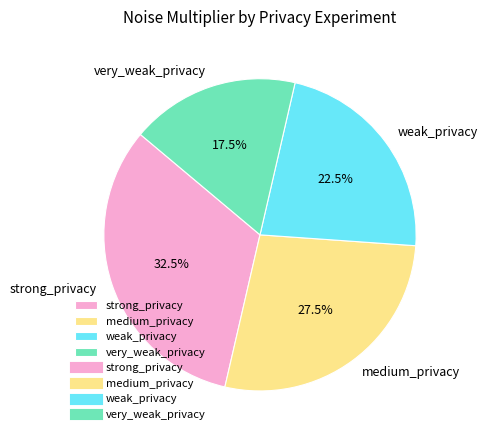

How many segments does this pie chart have?

4